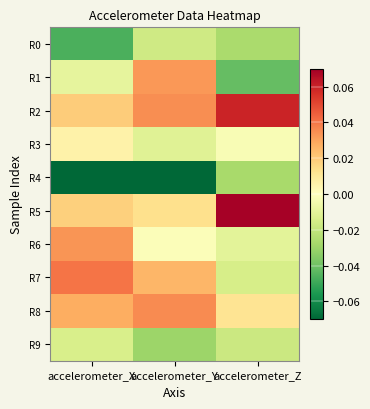

At which category is the sum across all series the highest?

accelerometer_Y